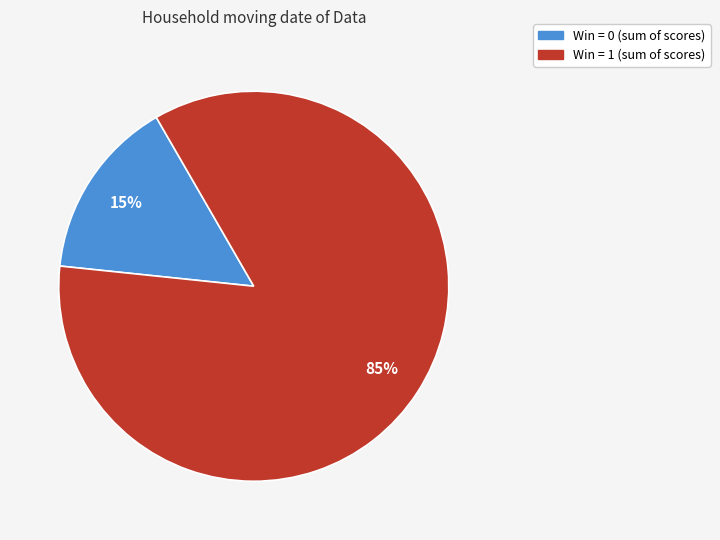

To the nearest percent, what is the average slice percentage?

50%